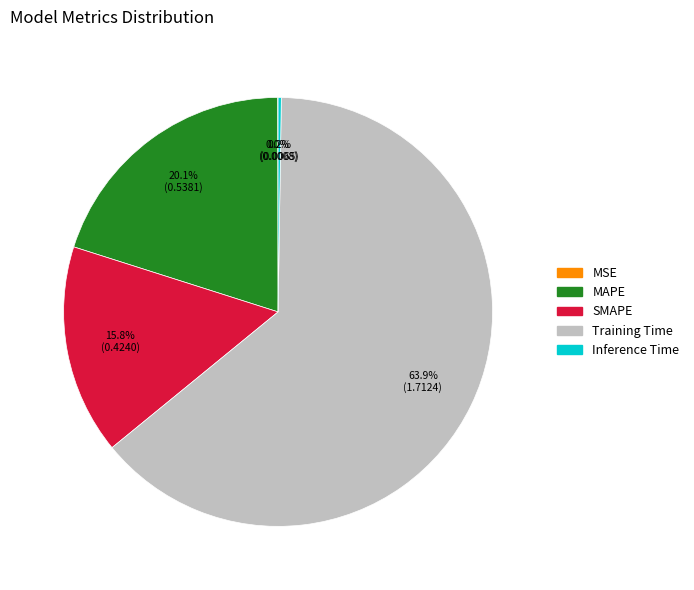

To the nearest percent, what percentage of the pie is SMAPE?

16%